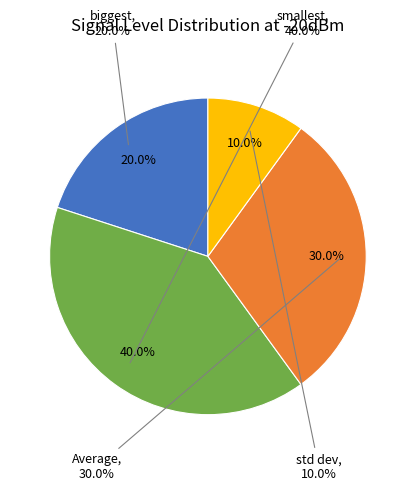

To the nearest percent, what is the combined percentage of std dev and Average?

40%